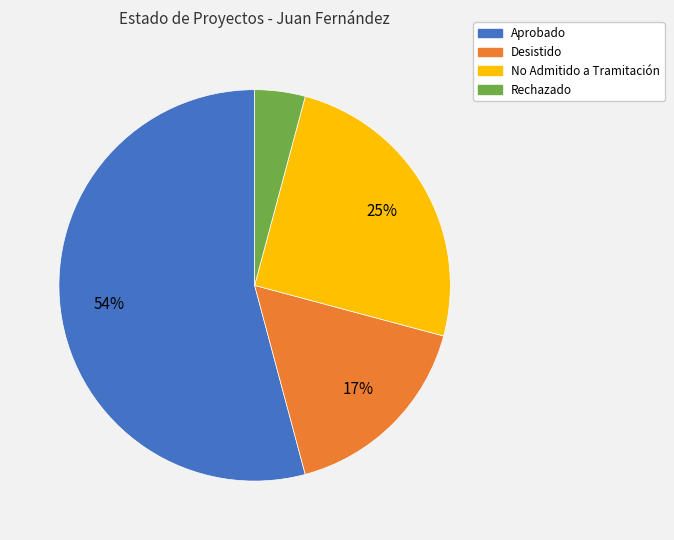

Do Aprobado and No Admitido a Tramitación together represent more than half of the pie?

Yes